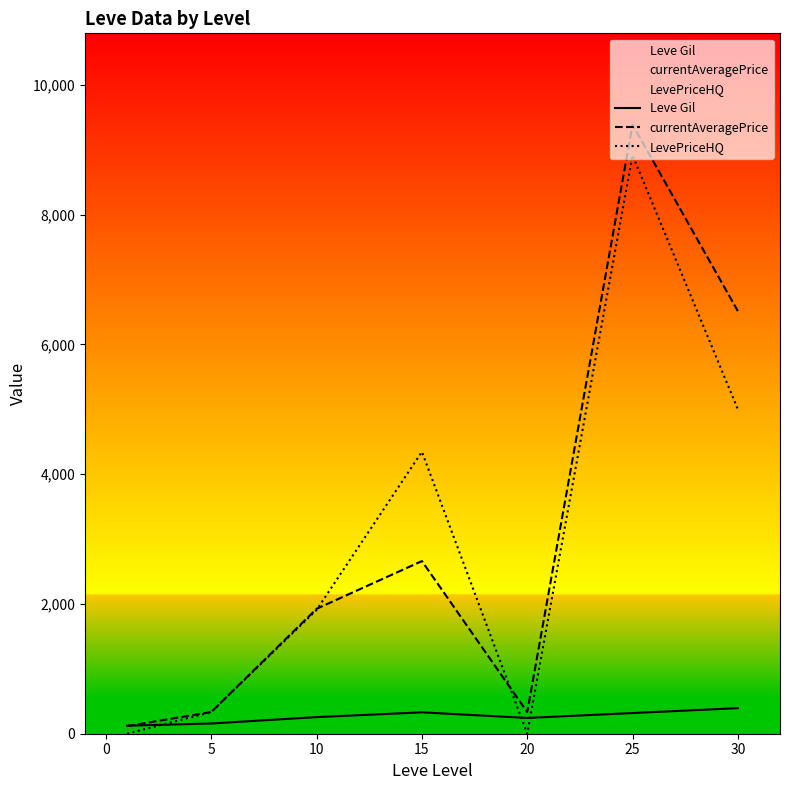

How many intersections are there between LevePriceHQ and Leve Gil?

3